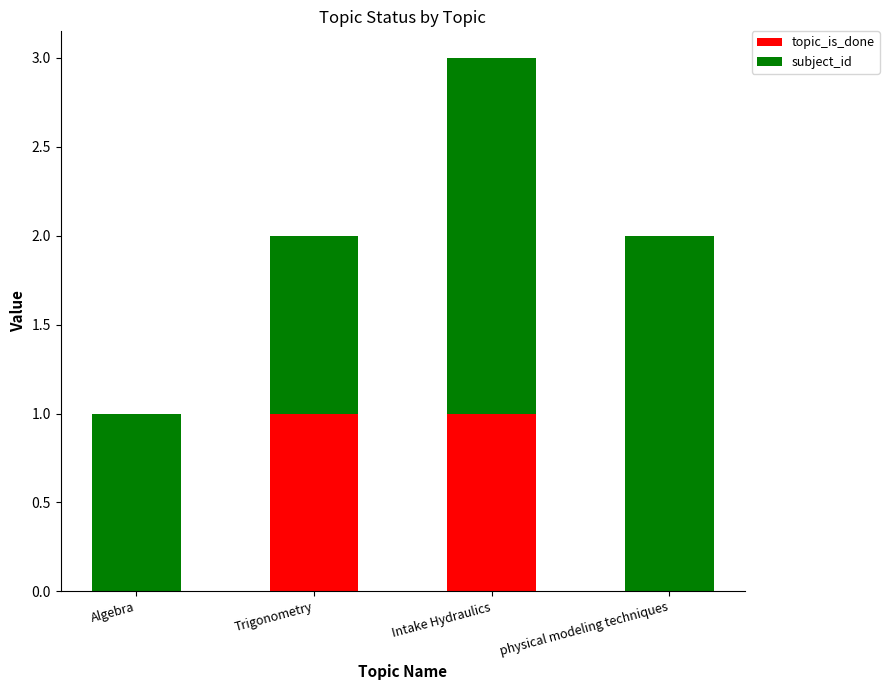

What is the maximum value for topic_is_done?

1